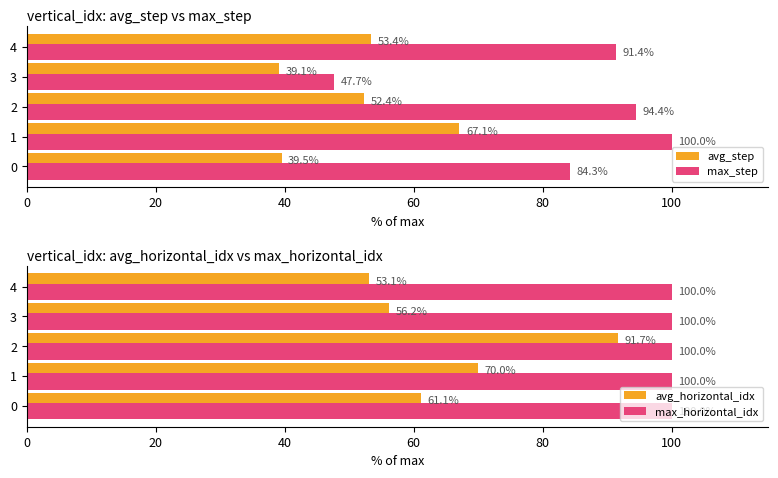

Rank the categories by avg_step value from highest to lowest.

1, 4, 2, 0, 3